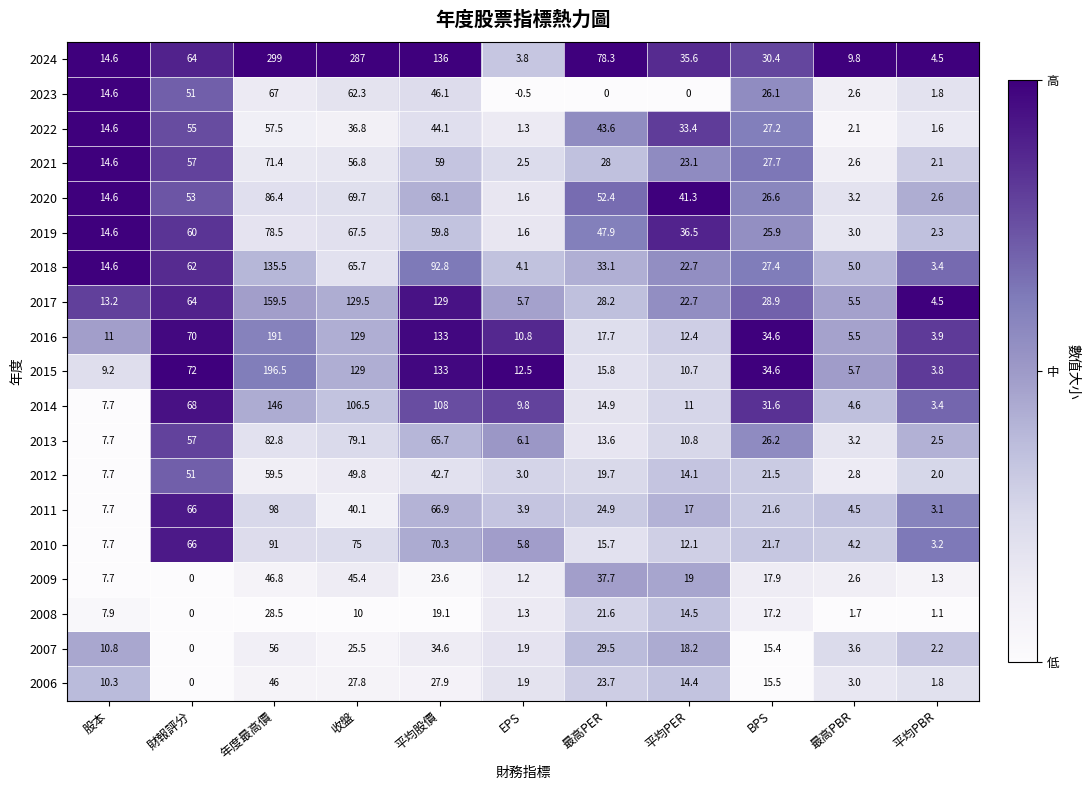

What is the approximate value of 2010 at BPS?

21.7